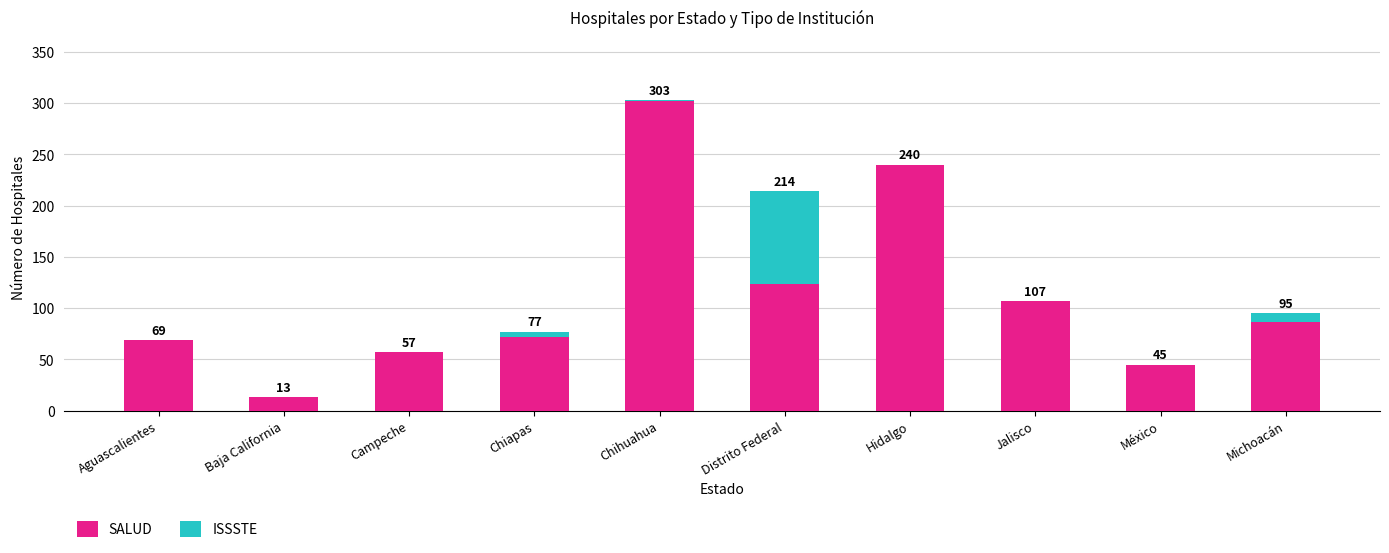

How many categories are shown in the chart?

10